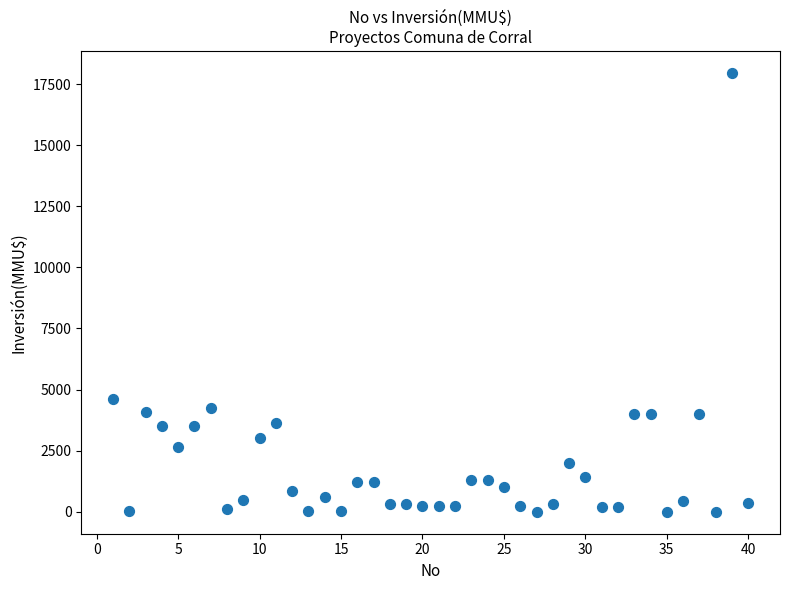

What is the range of X values (max minus min)?

39